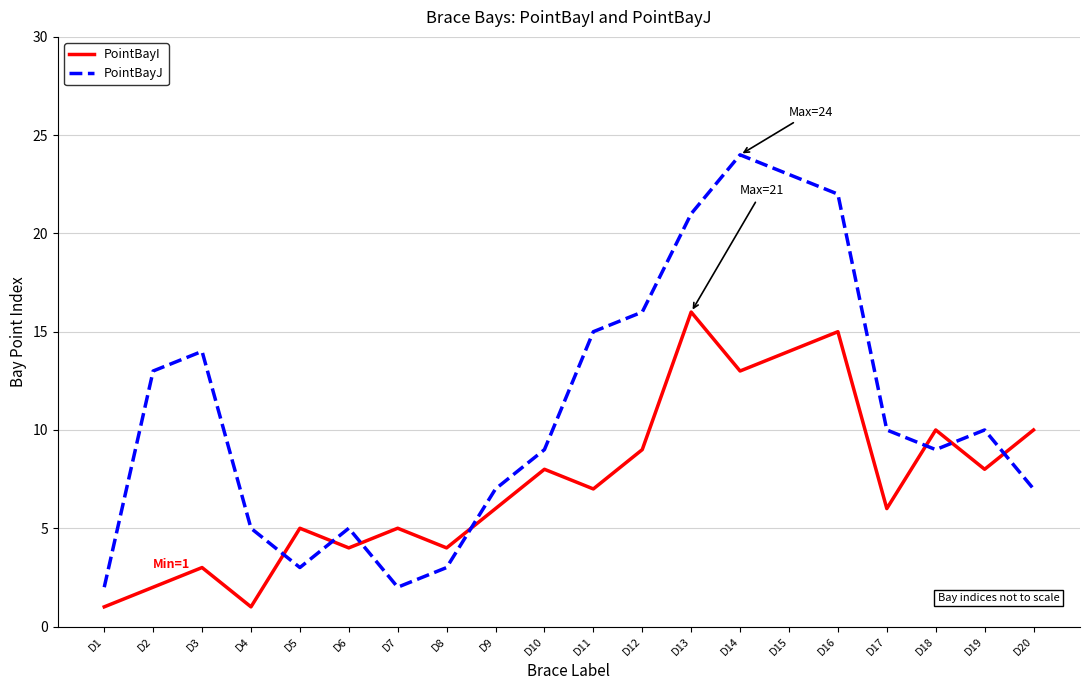

The value of PointBayJ at D6 is 3. True or false?

False